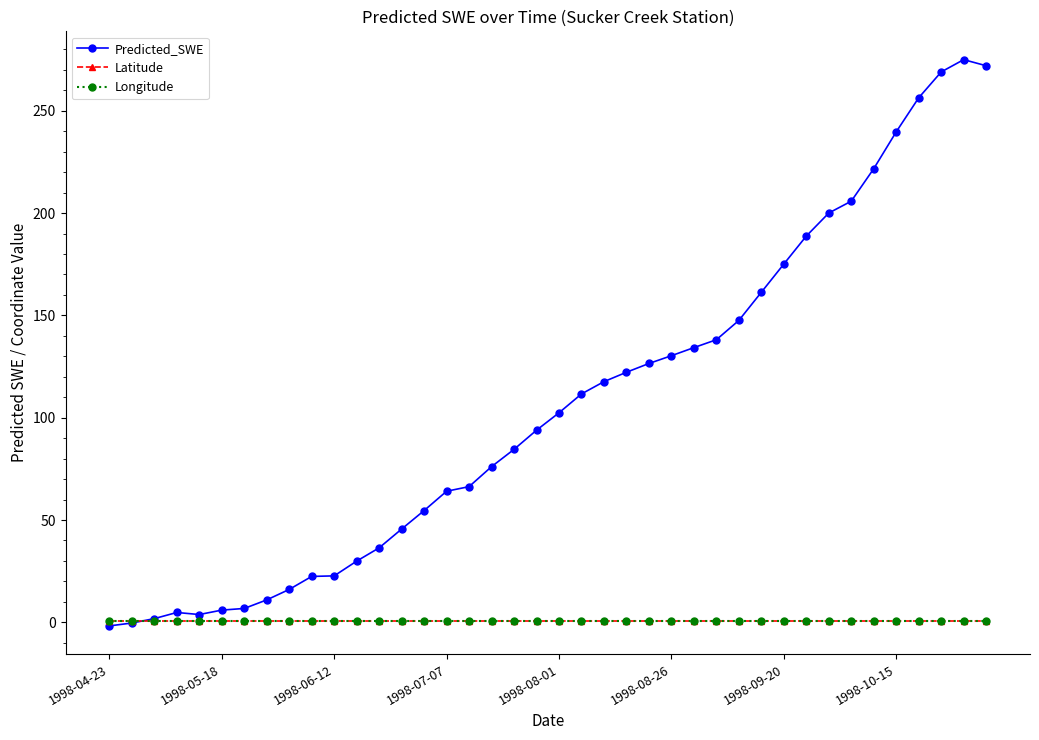

What is the highest value of the Predicted_SWE series?

275.0